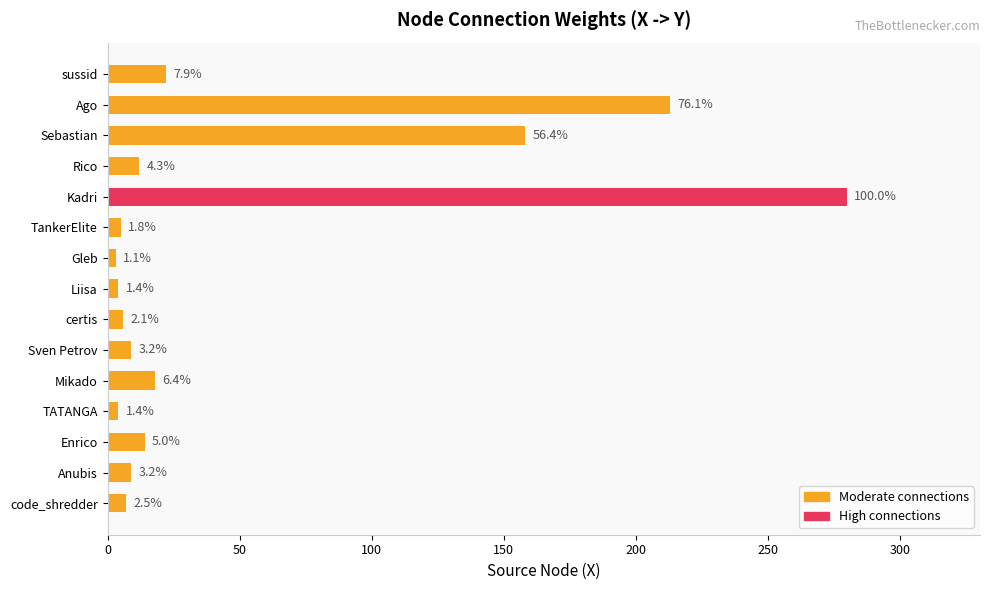

Are the bars grouped side by side (vs. stacked)?

No